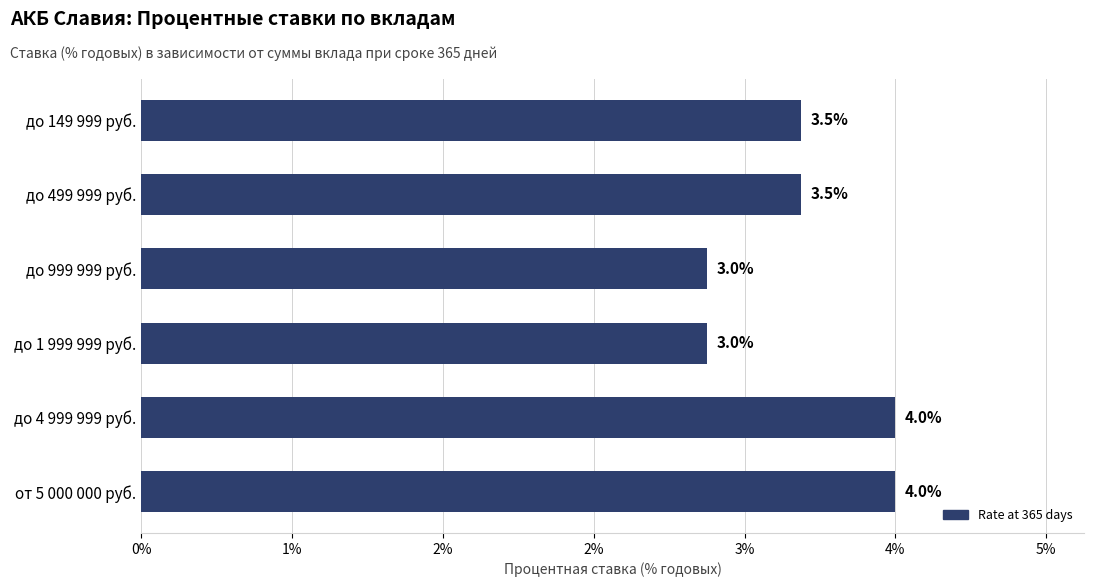

Does the chart contain any negative values?

No